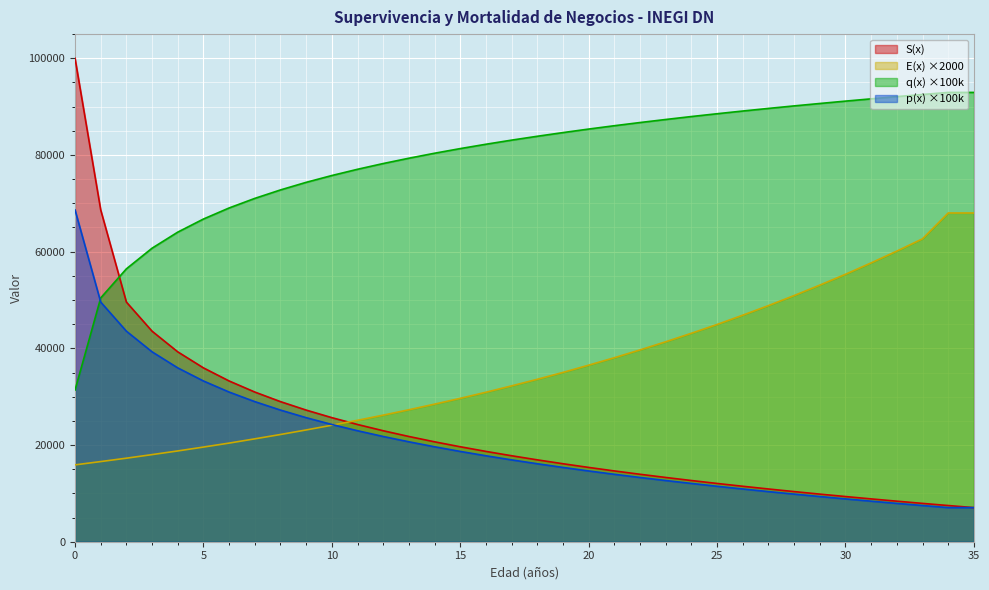

How many lines are shown in the chart?

4